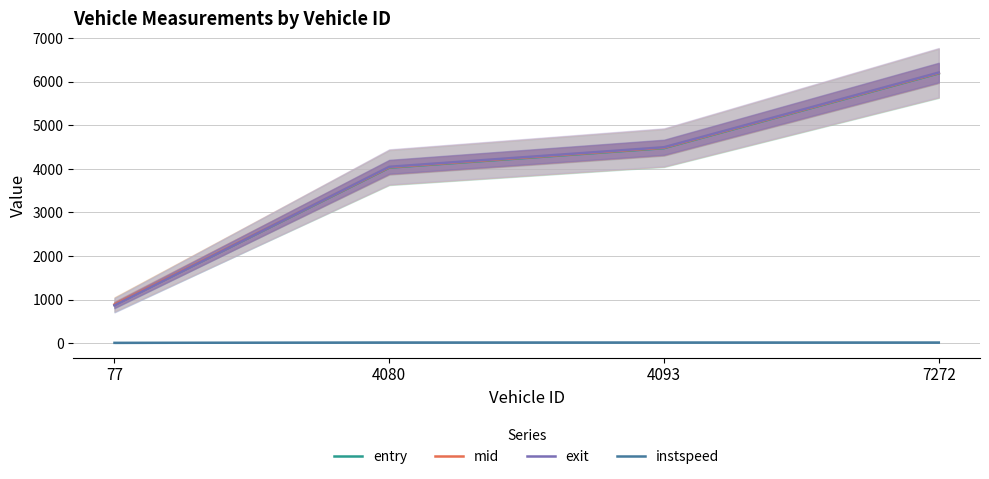

How many lines are shown in the chart?

4